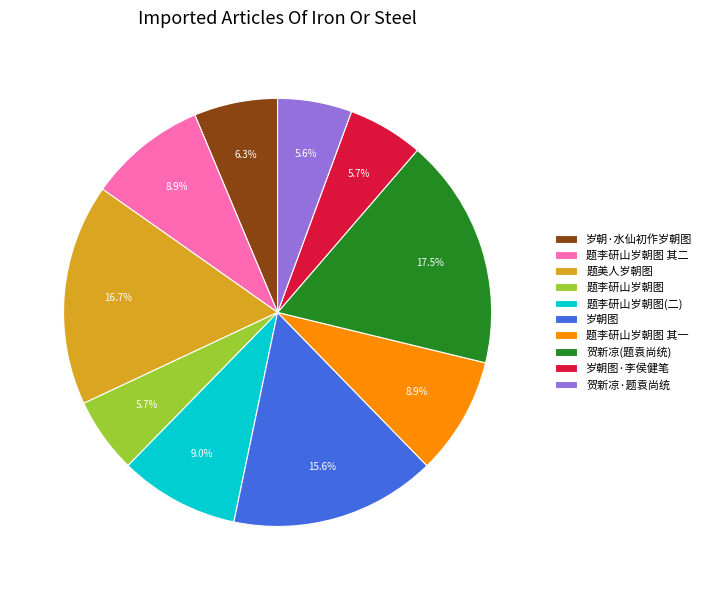

Does any single category account for the majority?

No